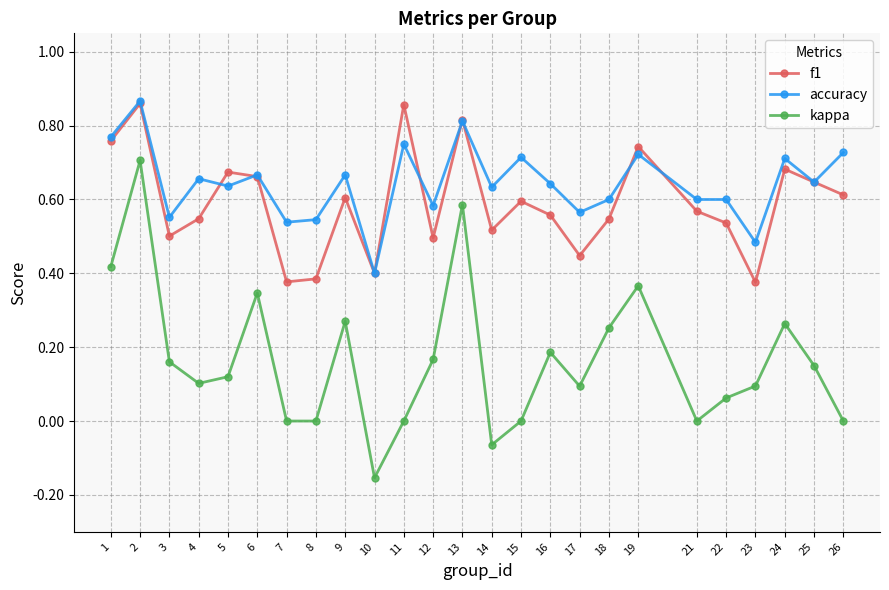

Which series changed the most between 11 and 23?

f1